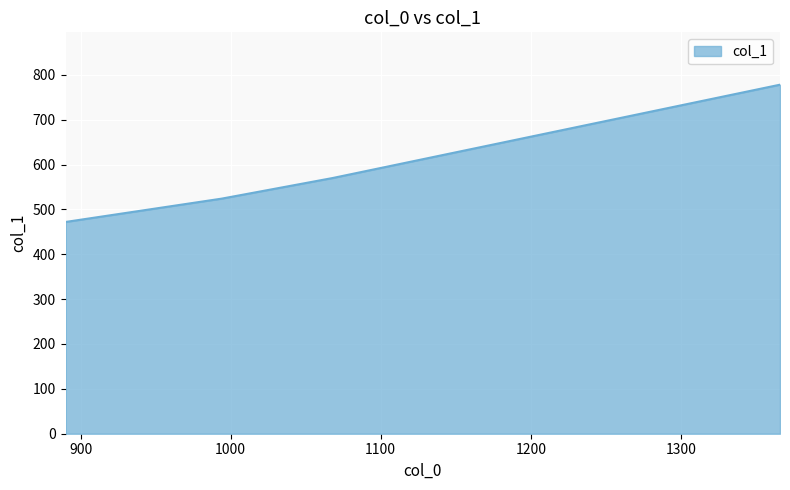

What is the smallest value displayed?

472